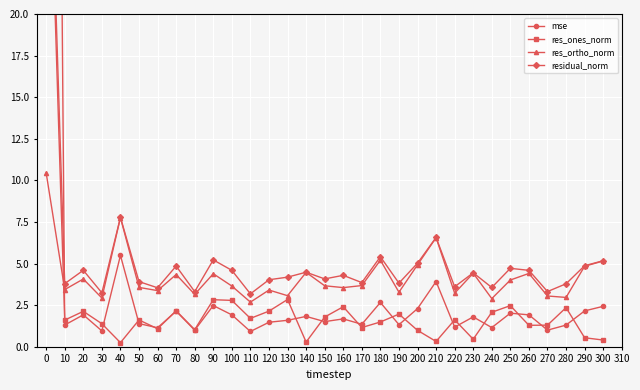

The res_ortho_norm series shows 6.0 at 10. True or false?

False